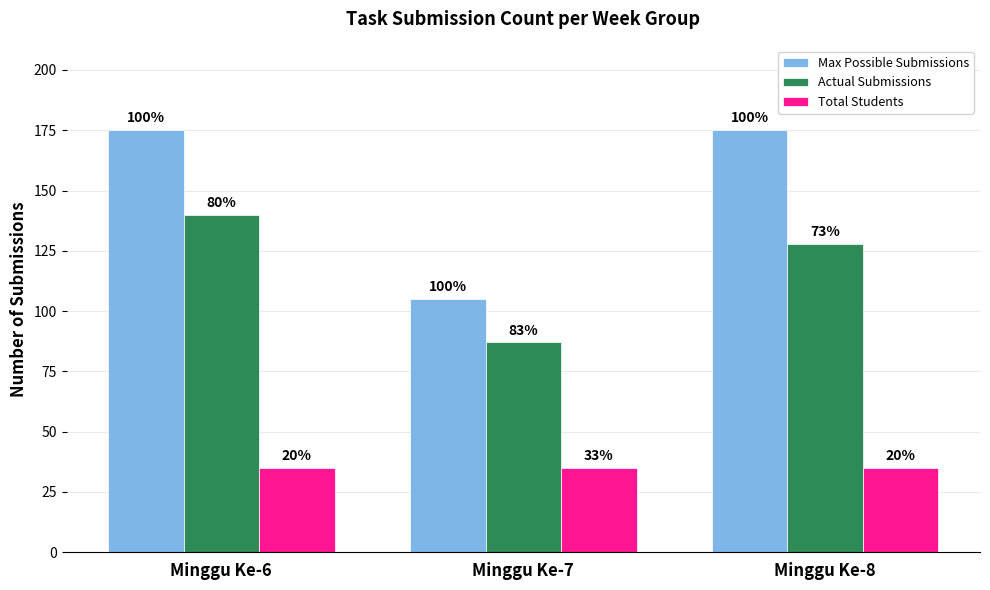

What is the minimum value shown in the chart?

35